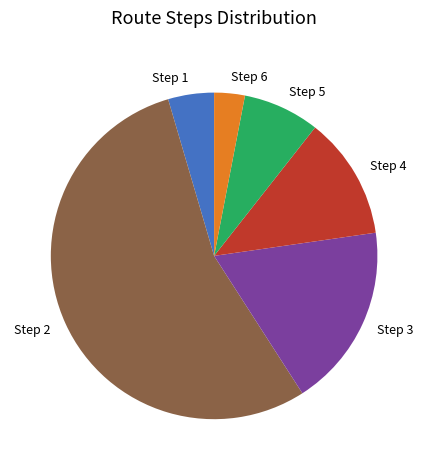

Rank the categories by value from highest to lowest.

Step 2, Step 3, Step 4, Step 5, Step 1, Step 6